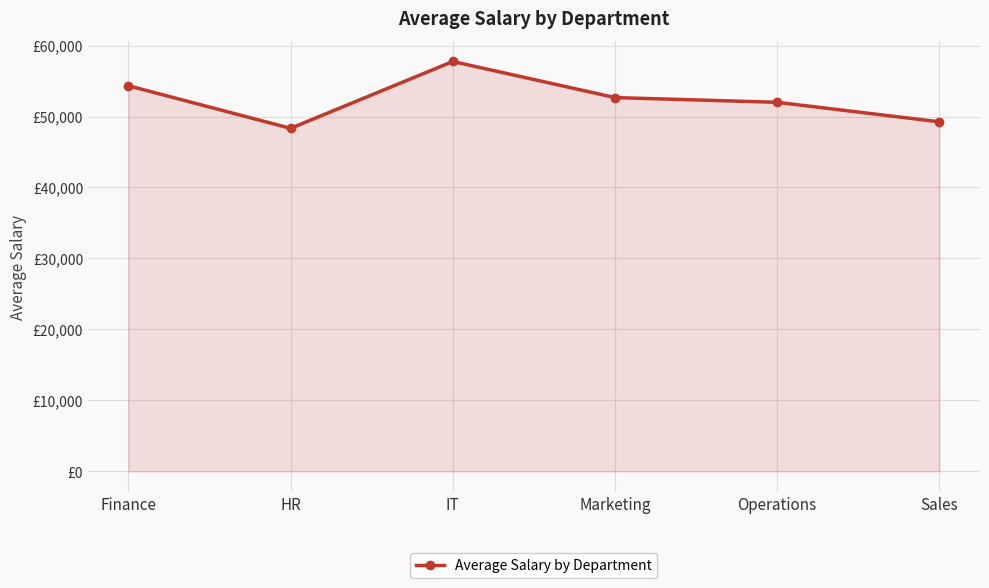

What is the label of the 4th point from the right?

IT